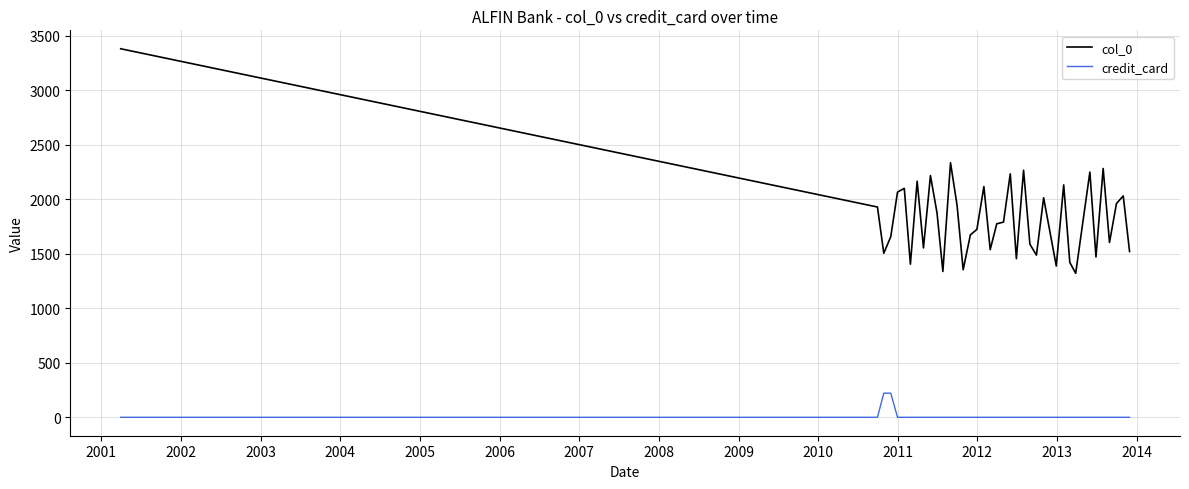

List the series in order of their overall mean, highest first.

col_0, credit_card